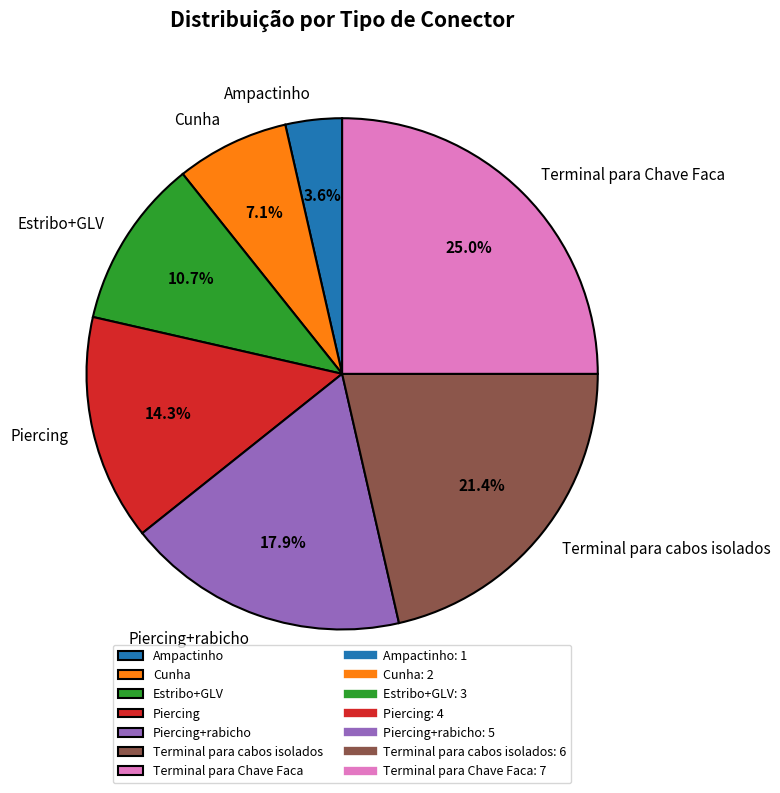

To the nearest percent, what portion does Estribo+GLV represent?

11%